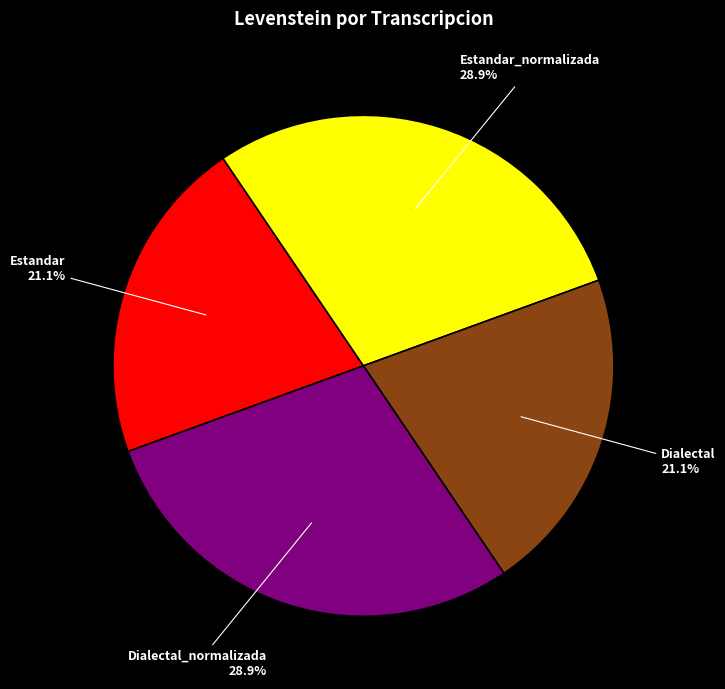

Approximately how many times larger is the value at Estandar_normalizada compared to Estandar?

1.4